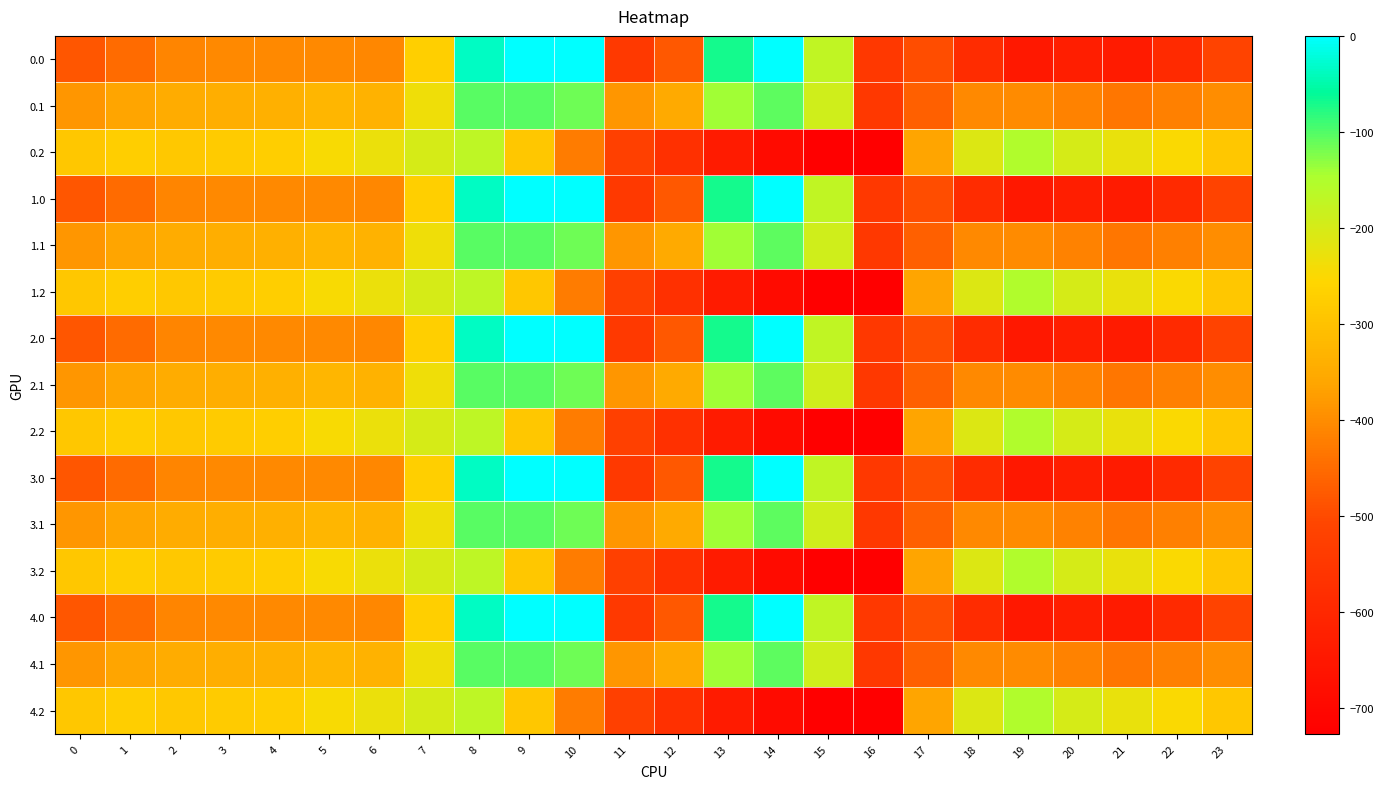

What is the minimum value shown in the chart?

-726.6